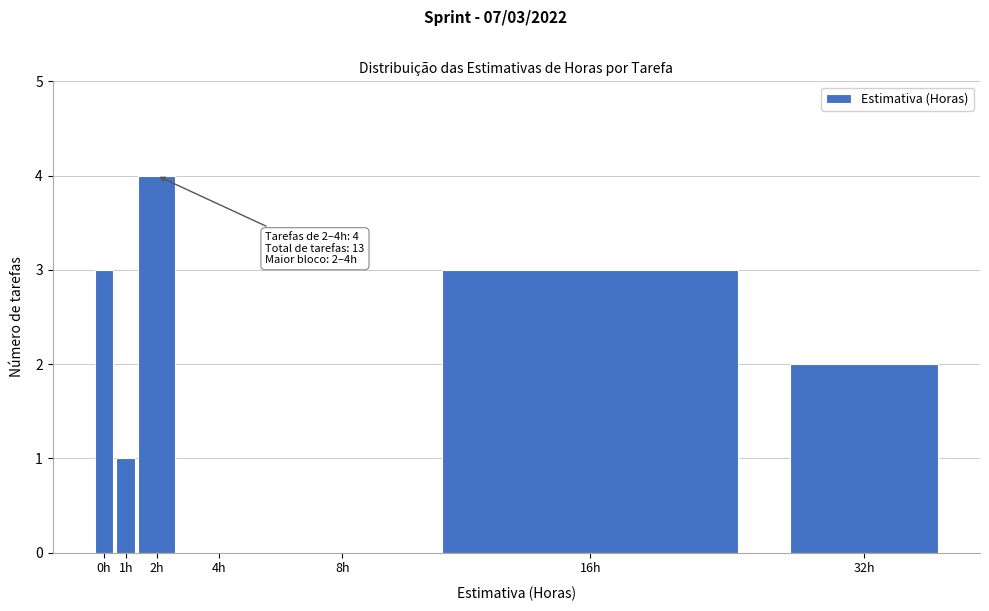

What is the greatest value displayed?

4